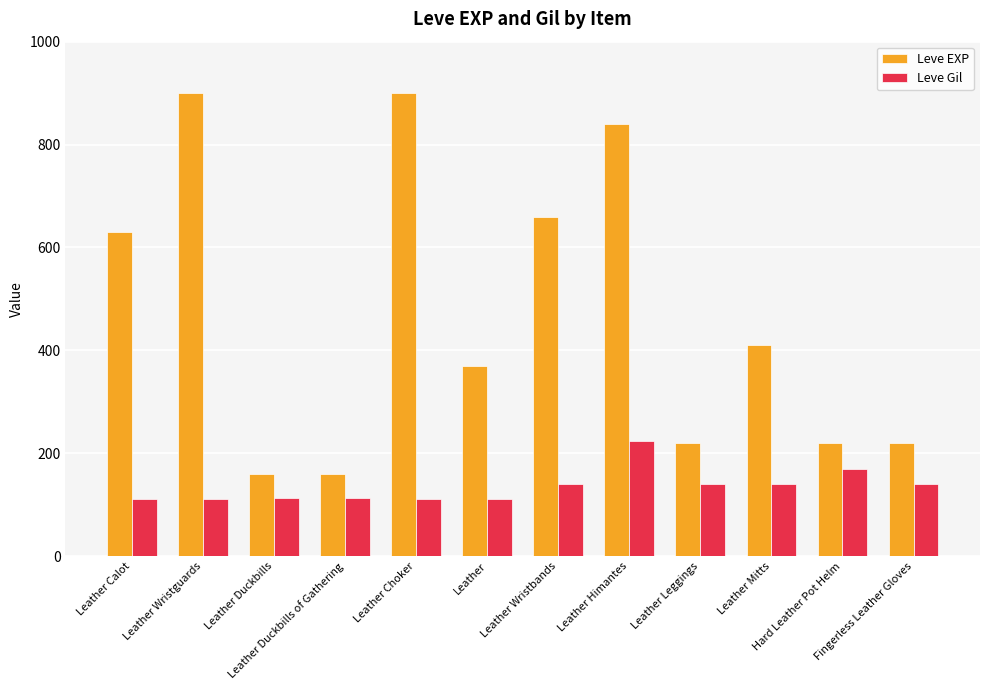

What is the difference between the maximum and second lowest values in the Leve EXP series?

740